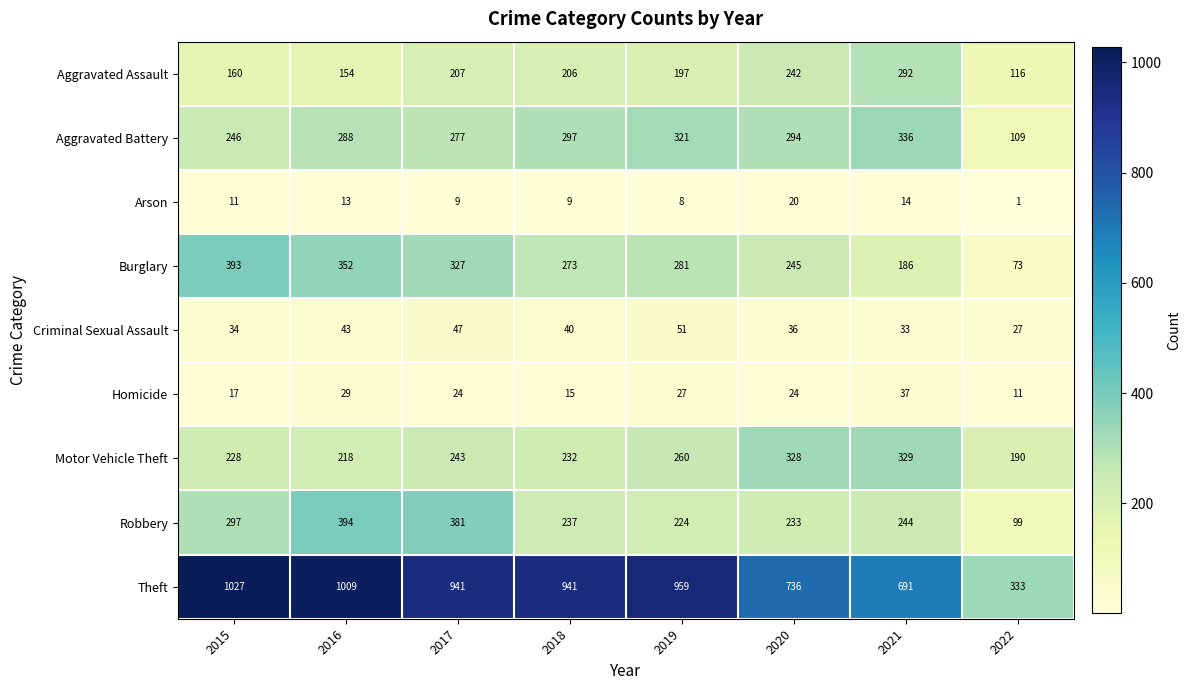

Rank the categories by Aggravated Assault value from lowest to highest.

2022, 2016, 2015, 2019, 2018, 2017, 2020, 2021